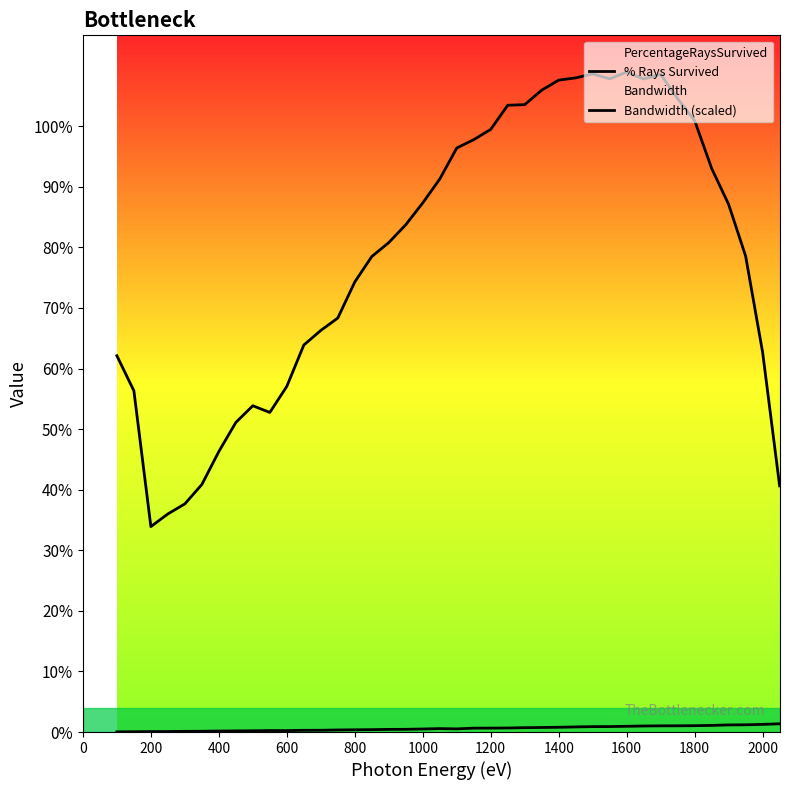

What is the average value of the % Rays Survived series?

78.8